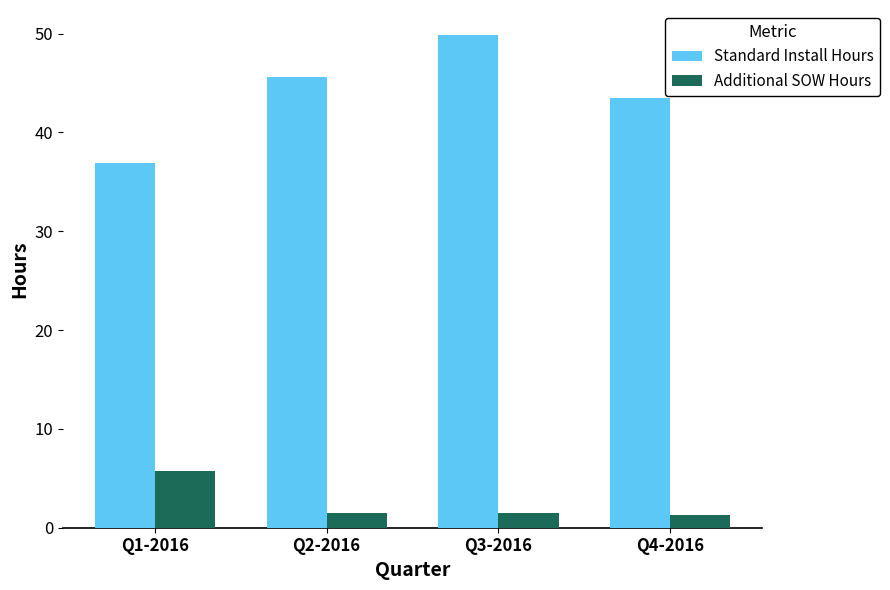

Is the value of Additional SOW Hours at Q3-2016 greater than the value of Standard Install Hours at Q1-2016?

No